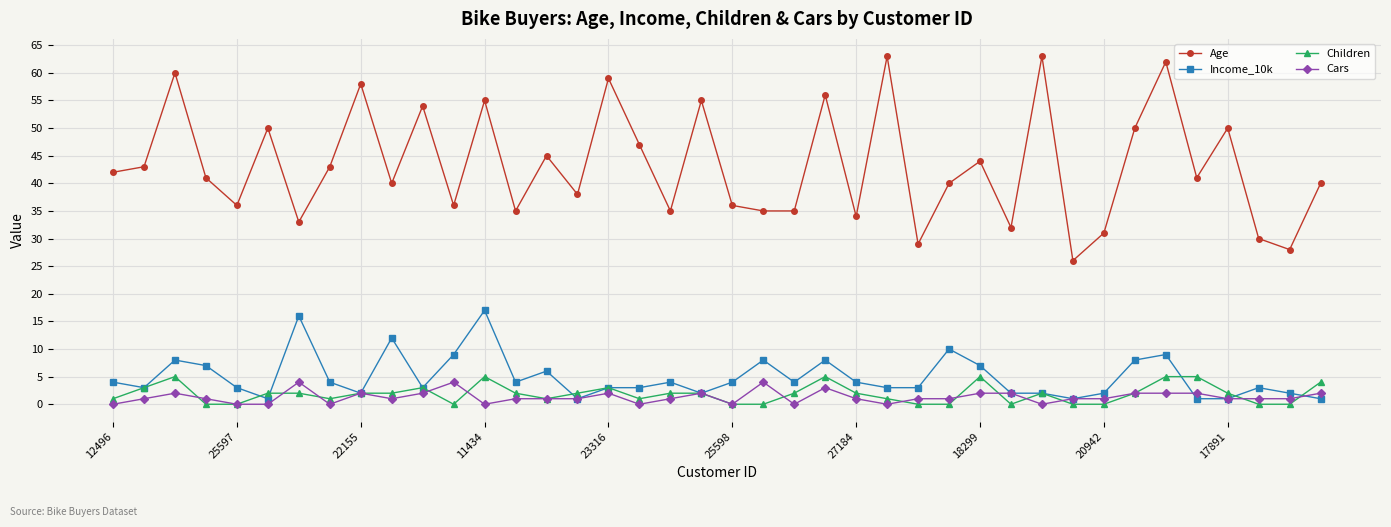

Which series has the largest total across all categories?

Age